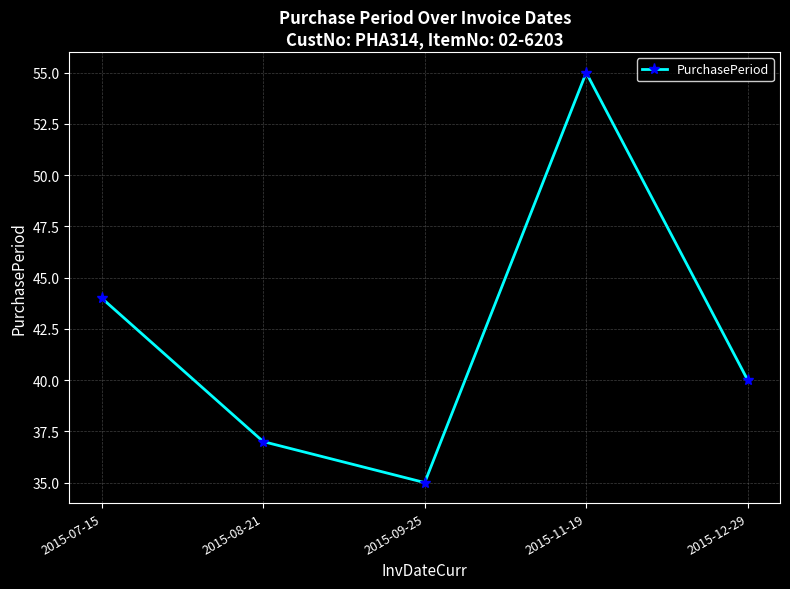

What is the ratio of the value at 2015-08-21 to the value at 2015-11-19?

0.7